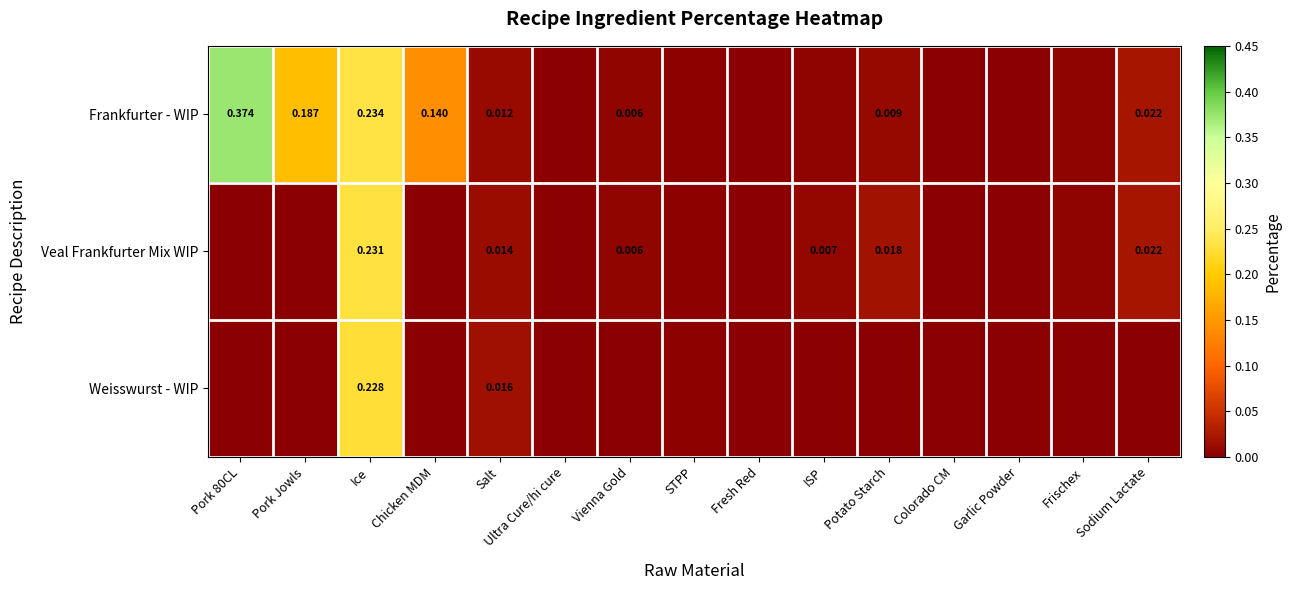

Is it true that Frankfurter - WIP equals 0.0 at Potato Starch?

True